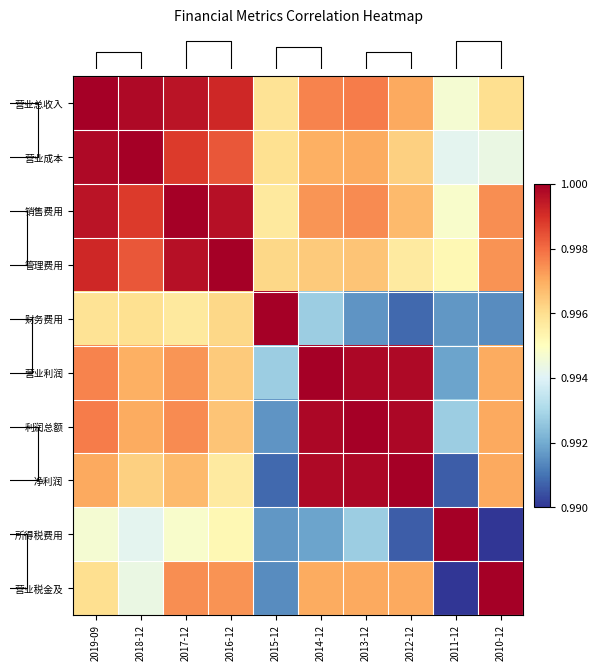

At which label is 管理费用 closest to 0?

2011-12